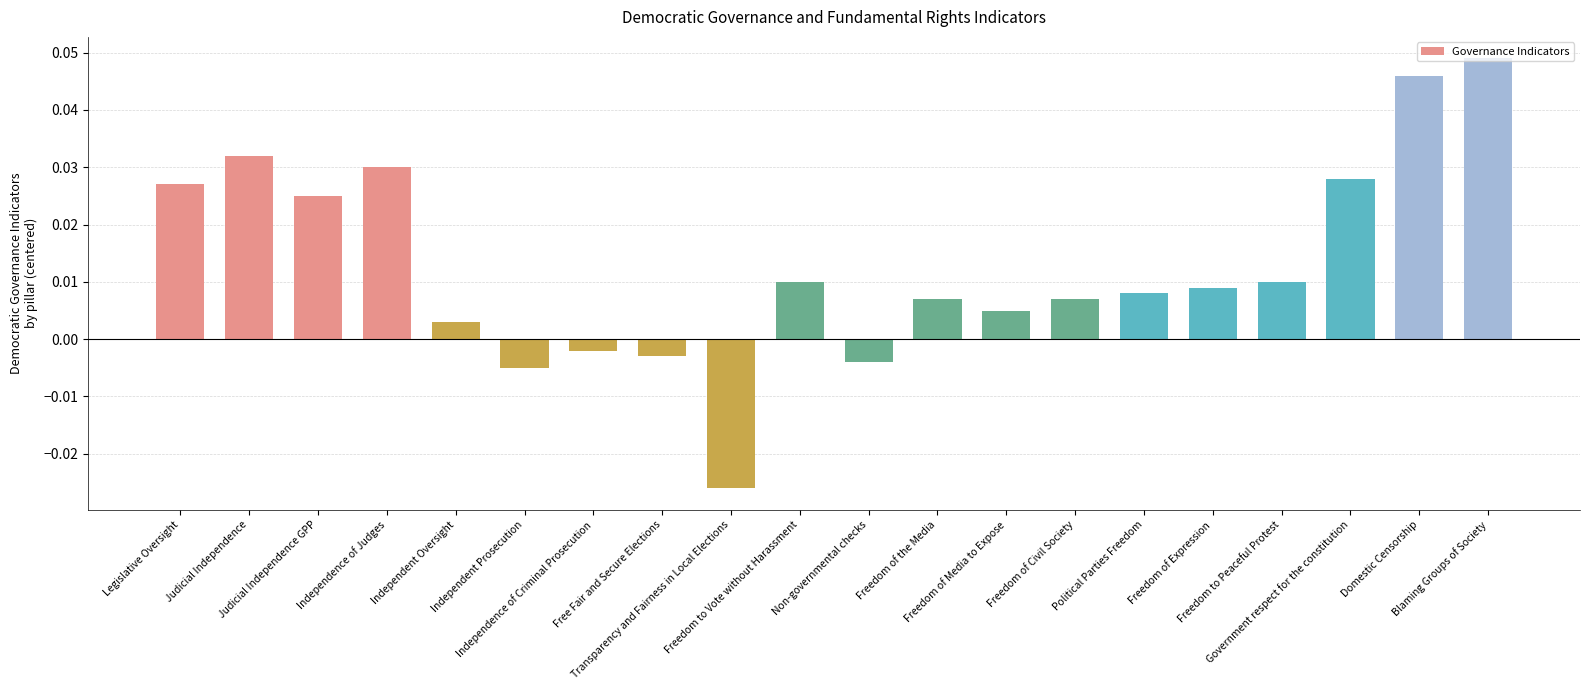

What is the sum of all values?

0.3